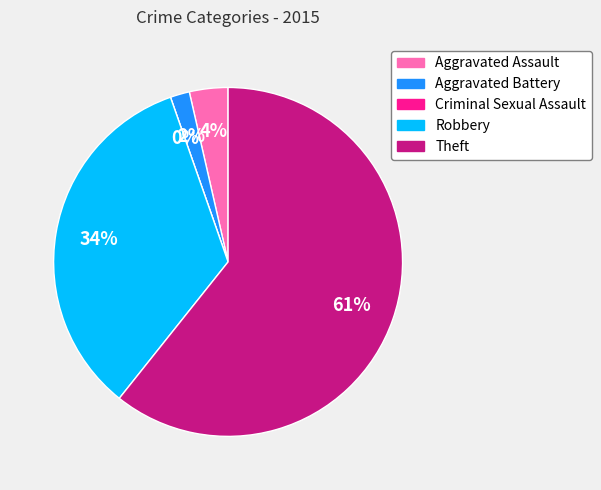

Which slice is the smallest?

Criminal Sexual Assault